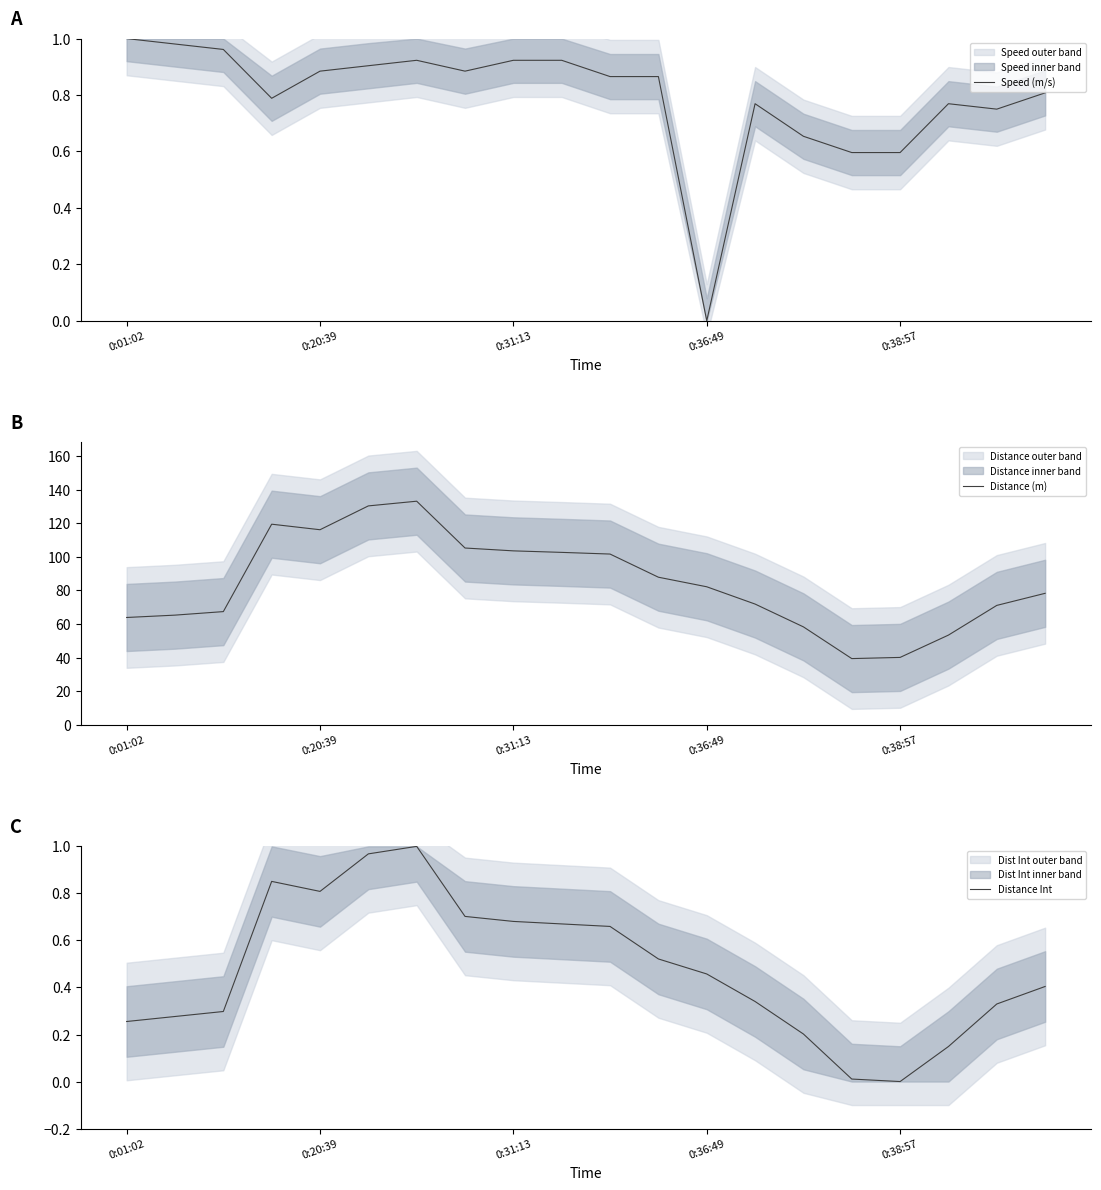

The Speed (m/s) series shows 0.0 at 0:36:49. True or false?

True